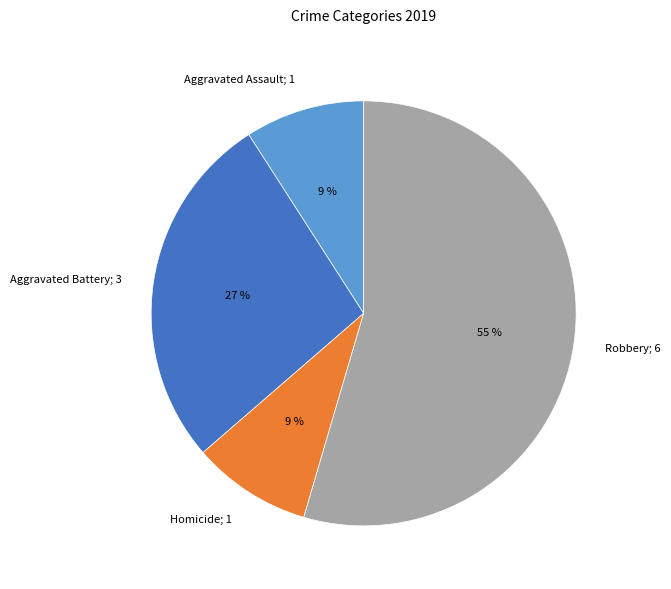

To the nearest percent, what is the average slice percentage?

25%